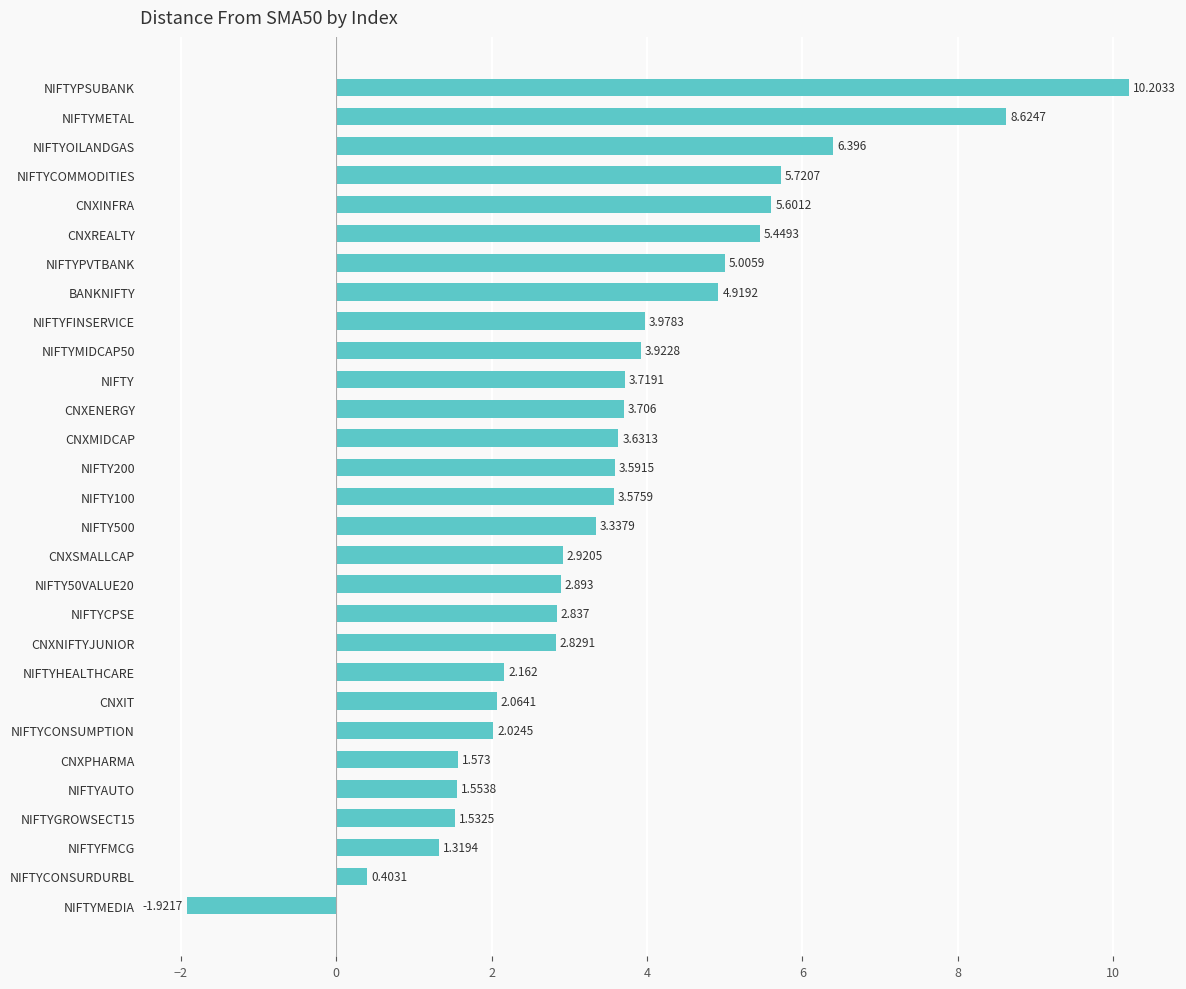

What is the greatest value displayed?

10.2